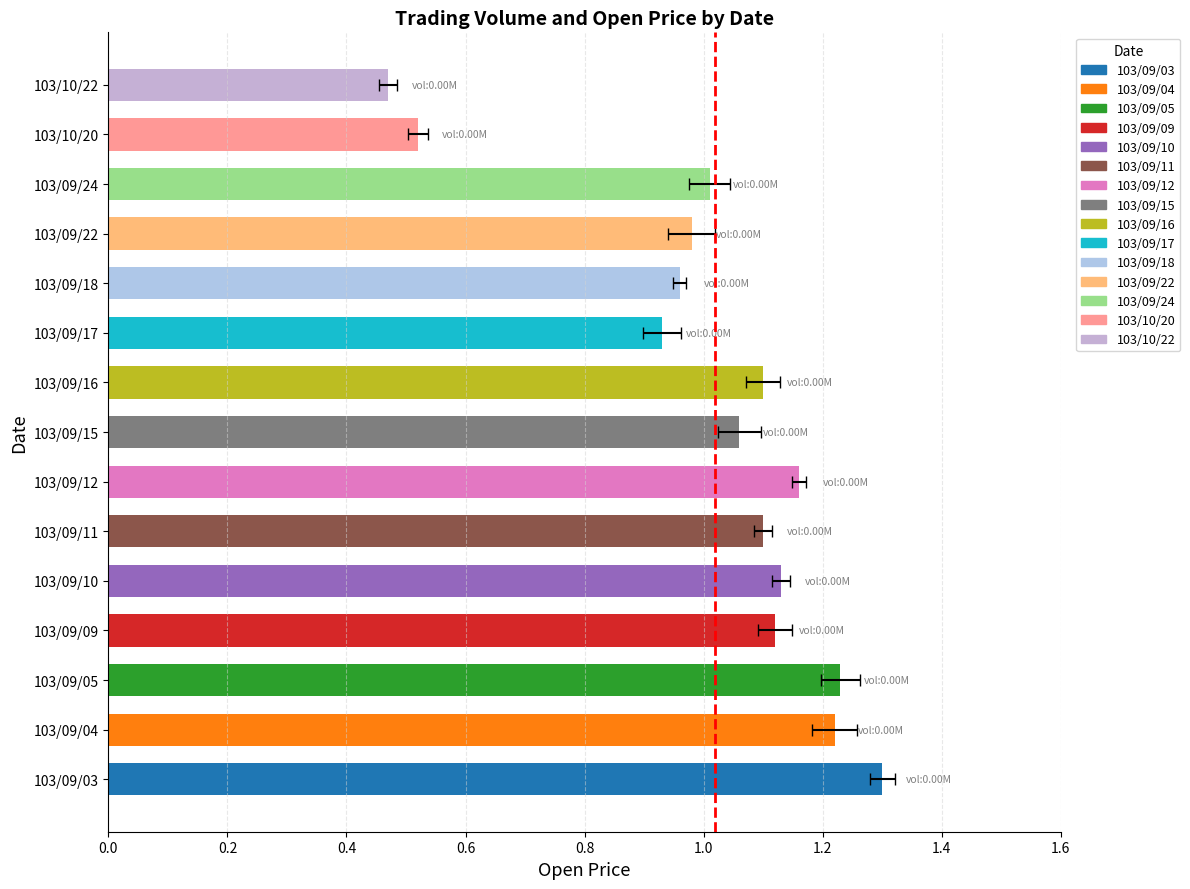

What is the approximate value at 103/09/22?

1.0